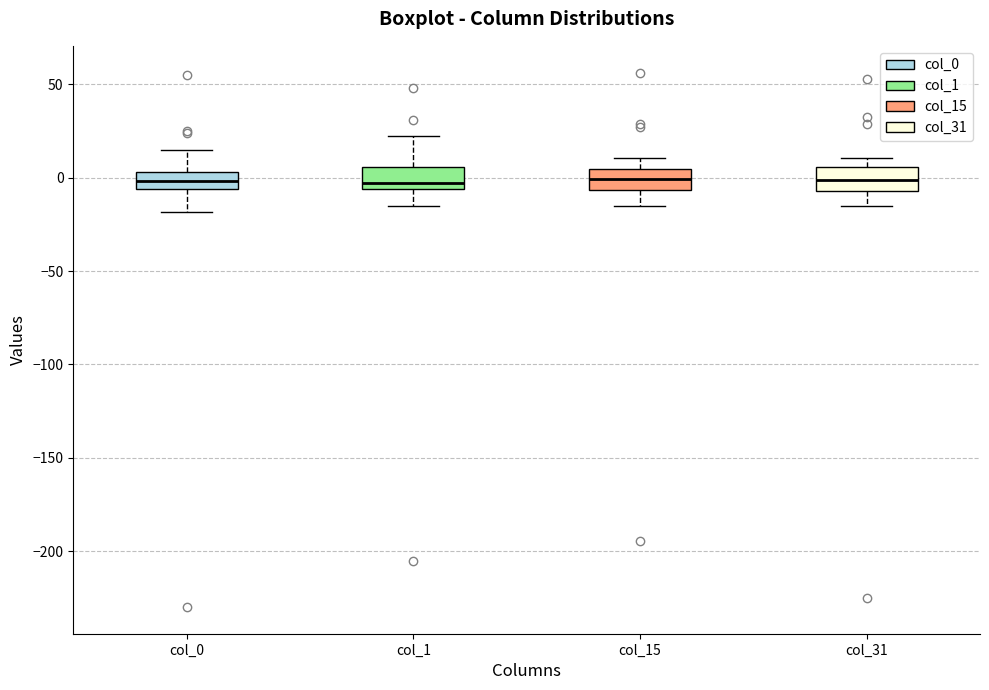

Reading left to right, transcribe this box plot: for each box, give where its median line is, the range the box spans, and where its two whiskers end, as read against the y-axis. The values are not printed on the chart, so give them approximately, as read against the axis.

col_0: median 0, box -5 to 5, whiskers -20 to 15
col_1: median -5 (just above the box's lower edge), box -5 to 5, whiskers -15 to 20
col_15: median 0, box -5 to 5, whiskers -15 to 10
col_31: median 0, box -5 to 5, whiskers -15 to 10